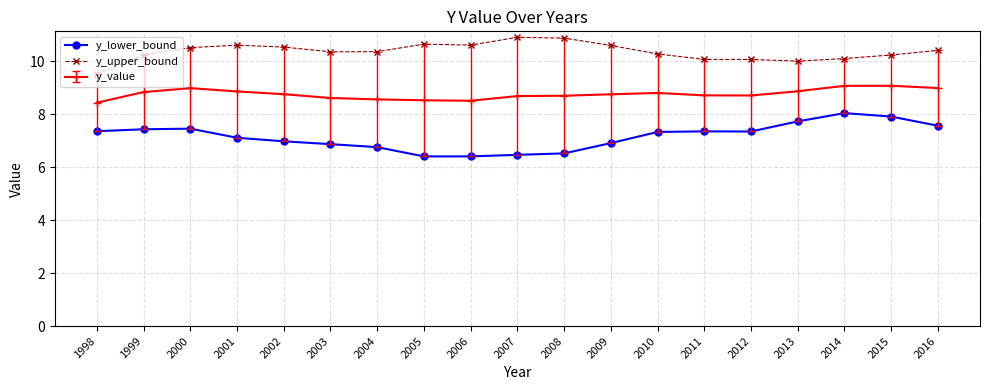

Is this an area chart (filled region under the line)?

No